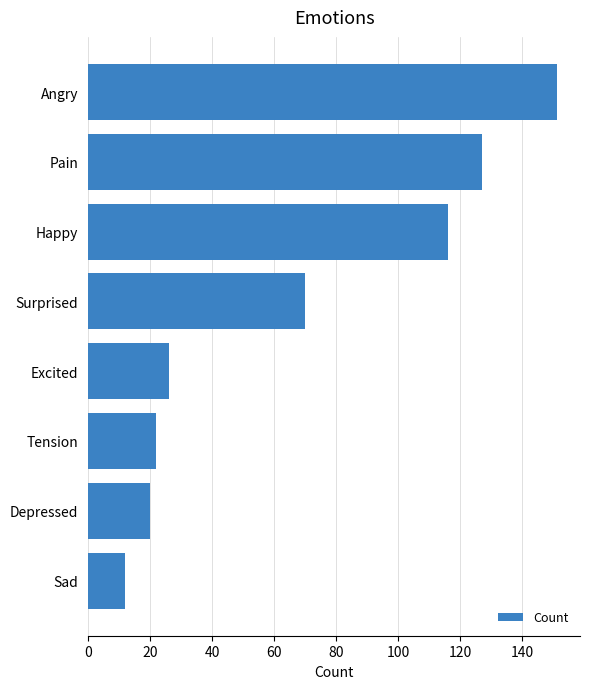

Between Angry and Pain, which is larger?

Angry